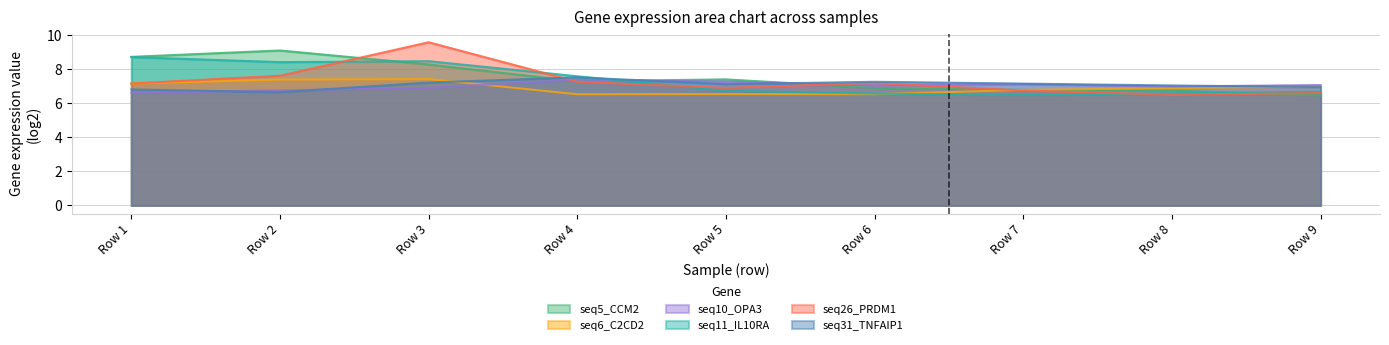

After their last crossing, which series has the higher values: seq10_OPA3 or seq26_PRDM1?

seq10_OPA3